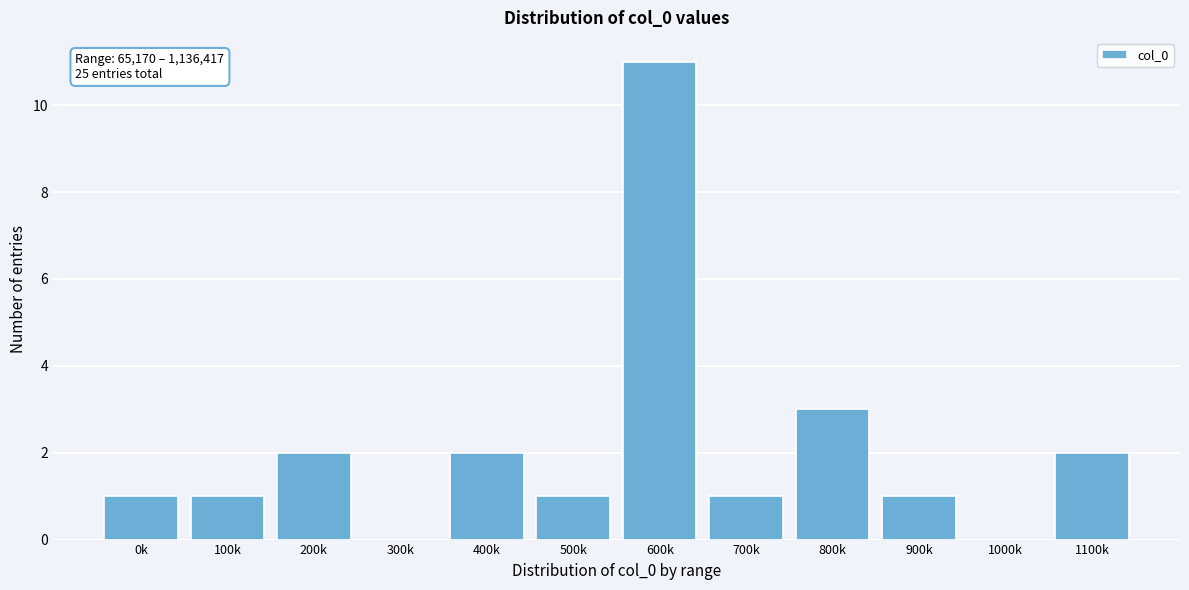

Reading right to left, list all the values displayed in this chart.

1100k=2	1000k=0	900k=1	800k=3	700k=1	600k=11	500k=1	400k=2	300k=0	200k=2	100k=1	0k=1